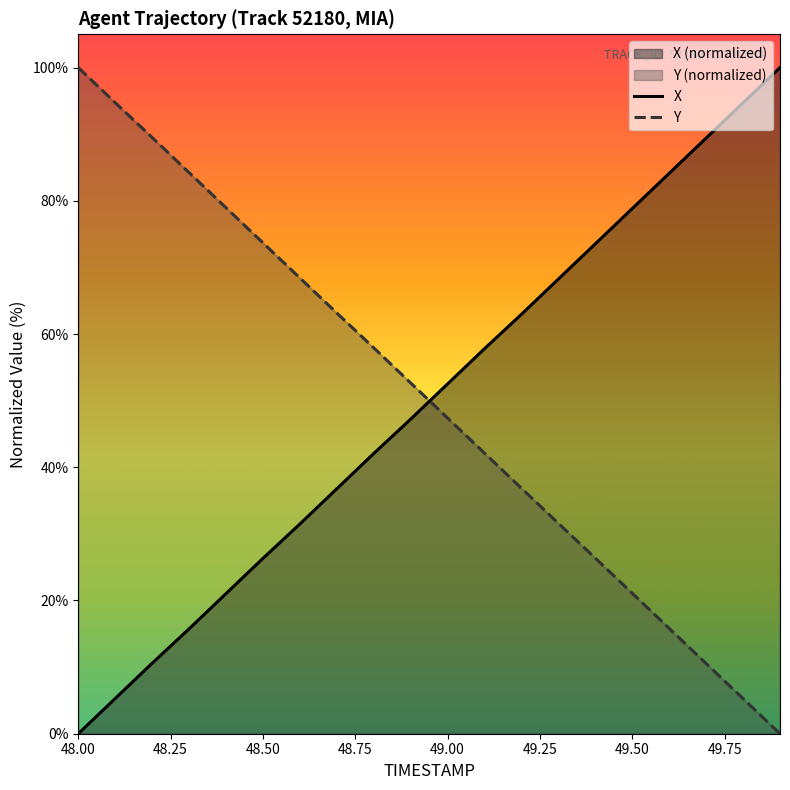

Read the X value at 48.50.

26.3